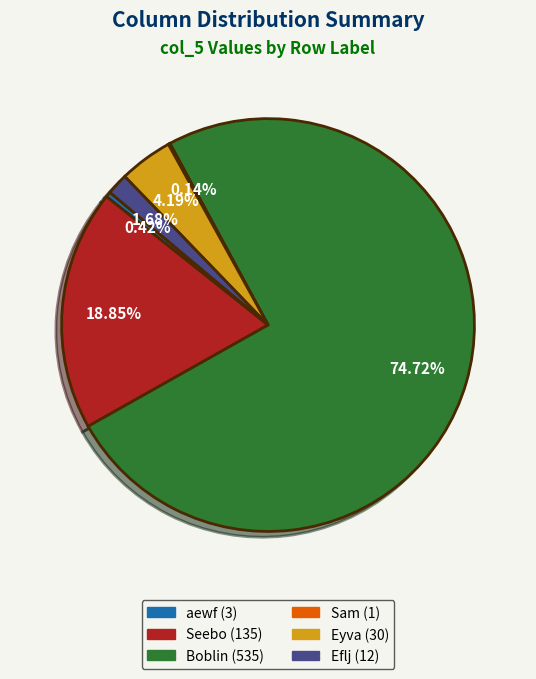

Is the sum of Eflj and aewf greater than half?

No